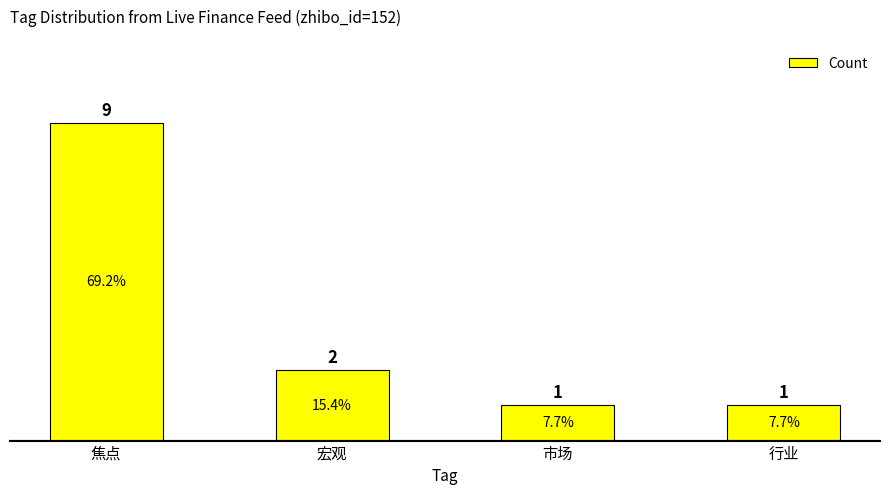

What value does the data have at 宏观?

2